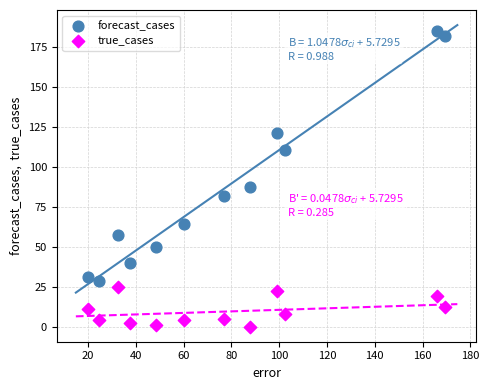

Across all series, what Y value is closest to 92?

87.6